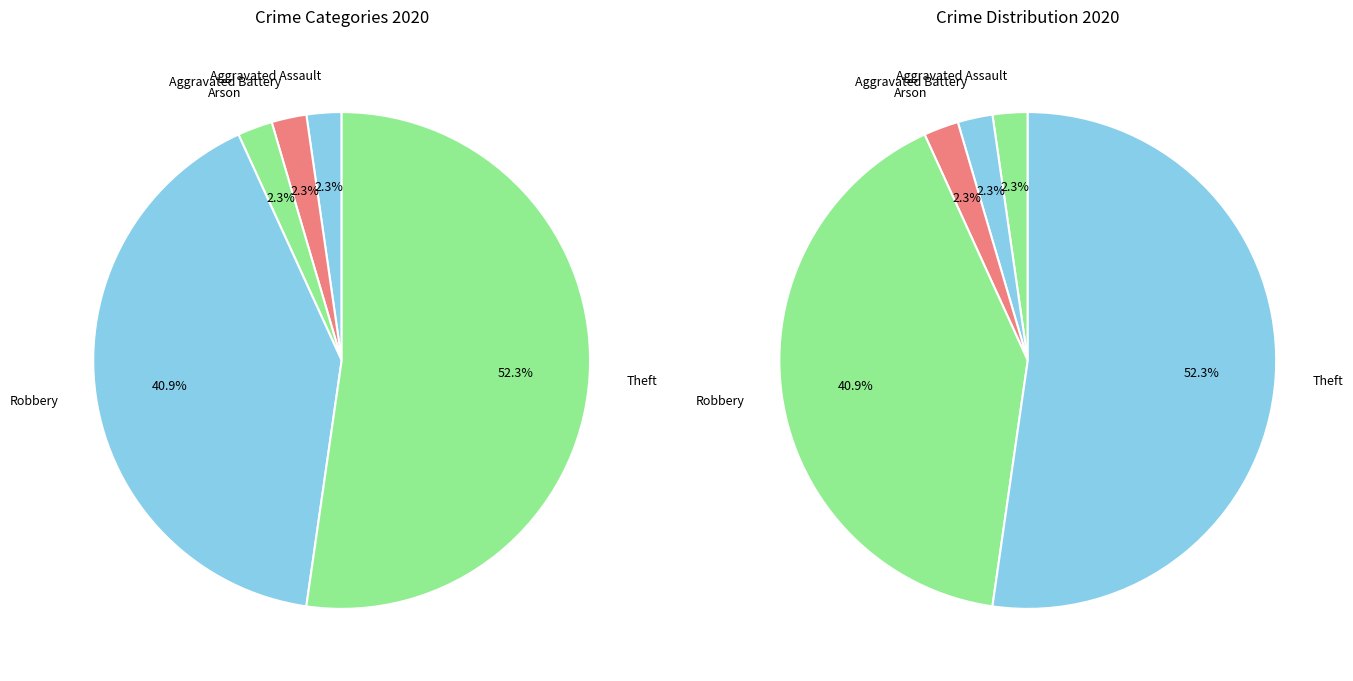

What is the total percentage of Theft and Aggravated Battery?

54.5%